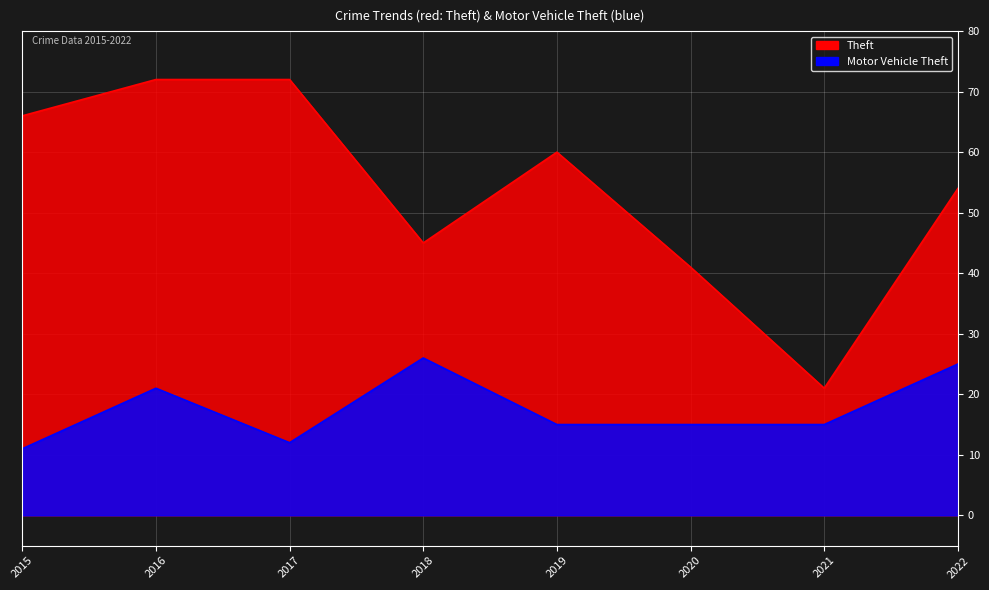

At which label does Theft first exceed 60?

2015